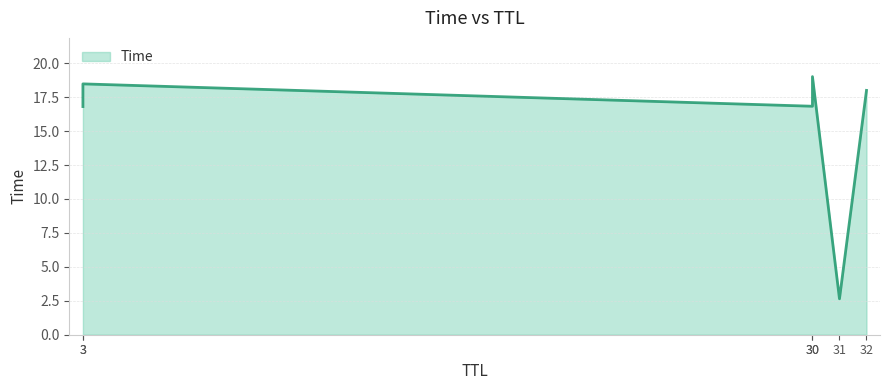

What is the value of the 1st point from the left?

16.8